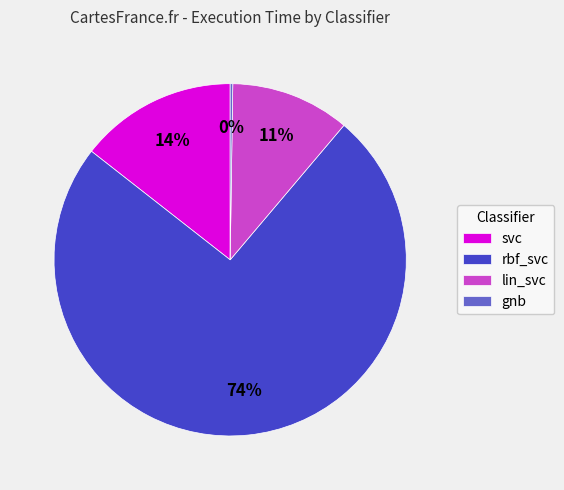

The rbf_svc slice represents 74% of the pie. True or false?

True